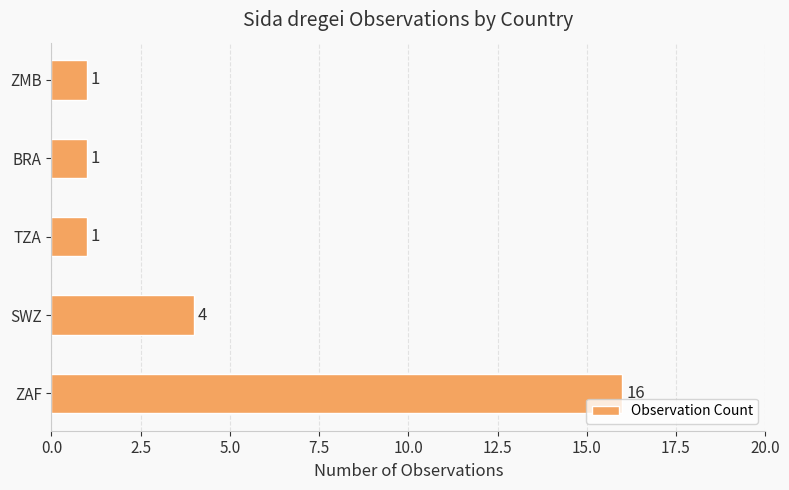

What is the average value?

5